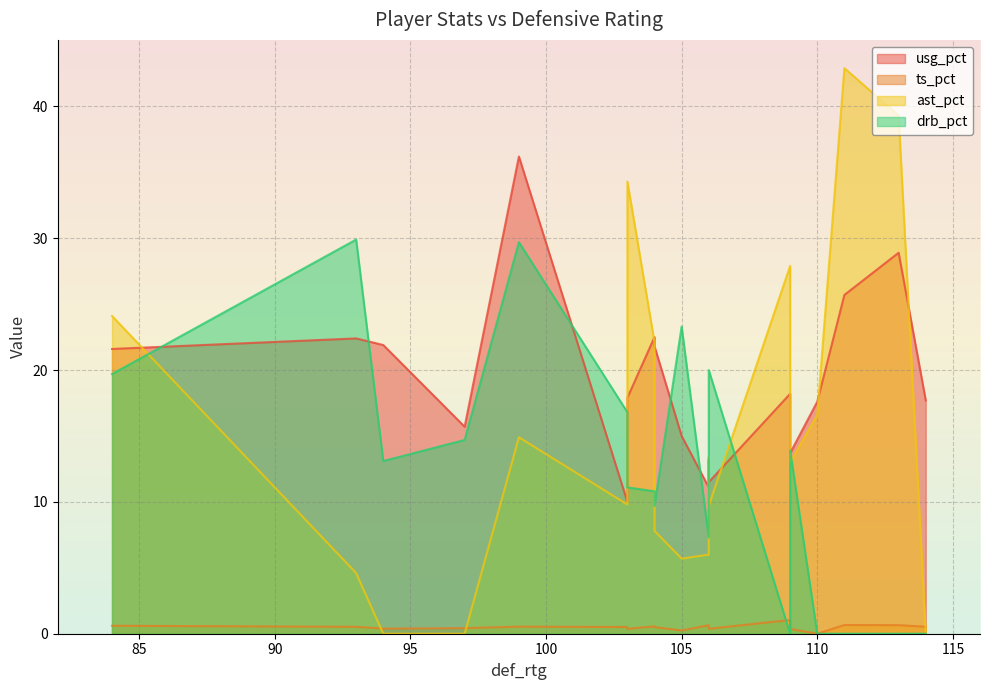

What are all the series names shown in the legend?

usg_pct, ts_pct, ast_pct, drb_pct